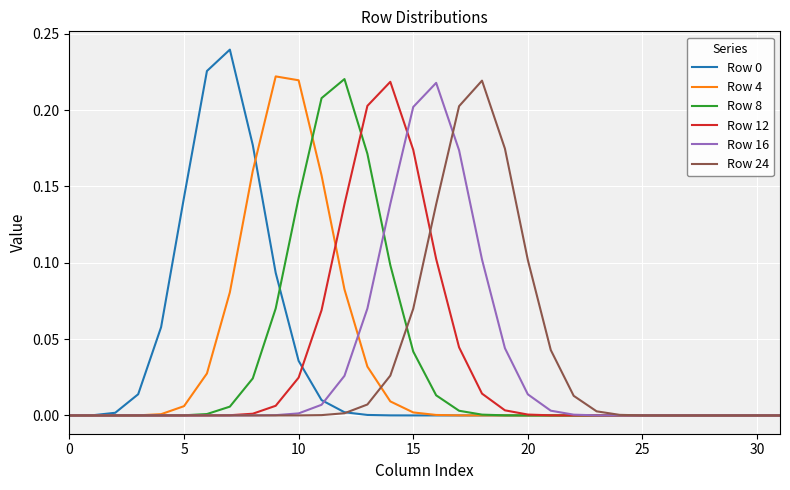

How many lines are shown in the chart?

6